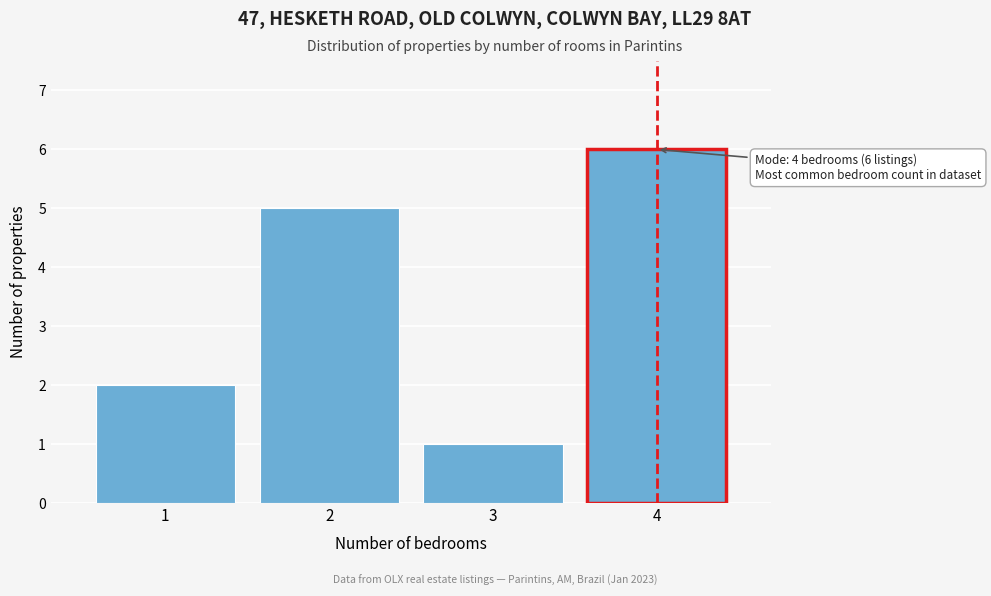

Reading left to right, what are all the values shown in this chart?

2	5	1	6